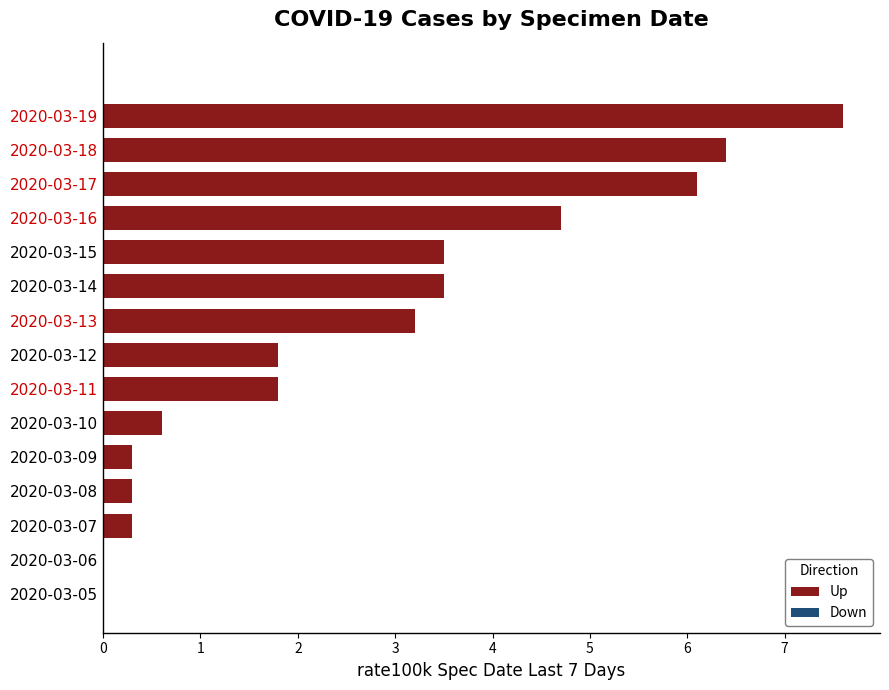

Is it true that the value at 2020-03-18 is 6.4?

True